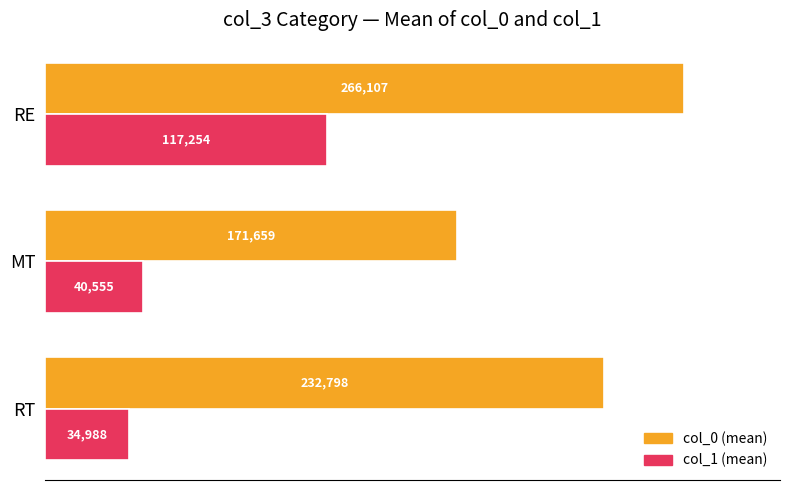

What is the difference between the highest and lowest values at RE?

148853.0